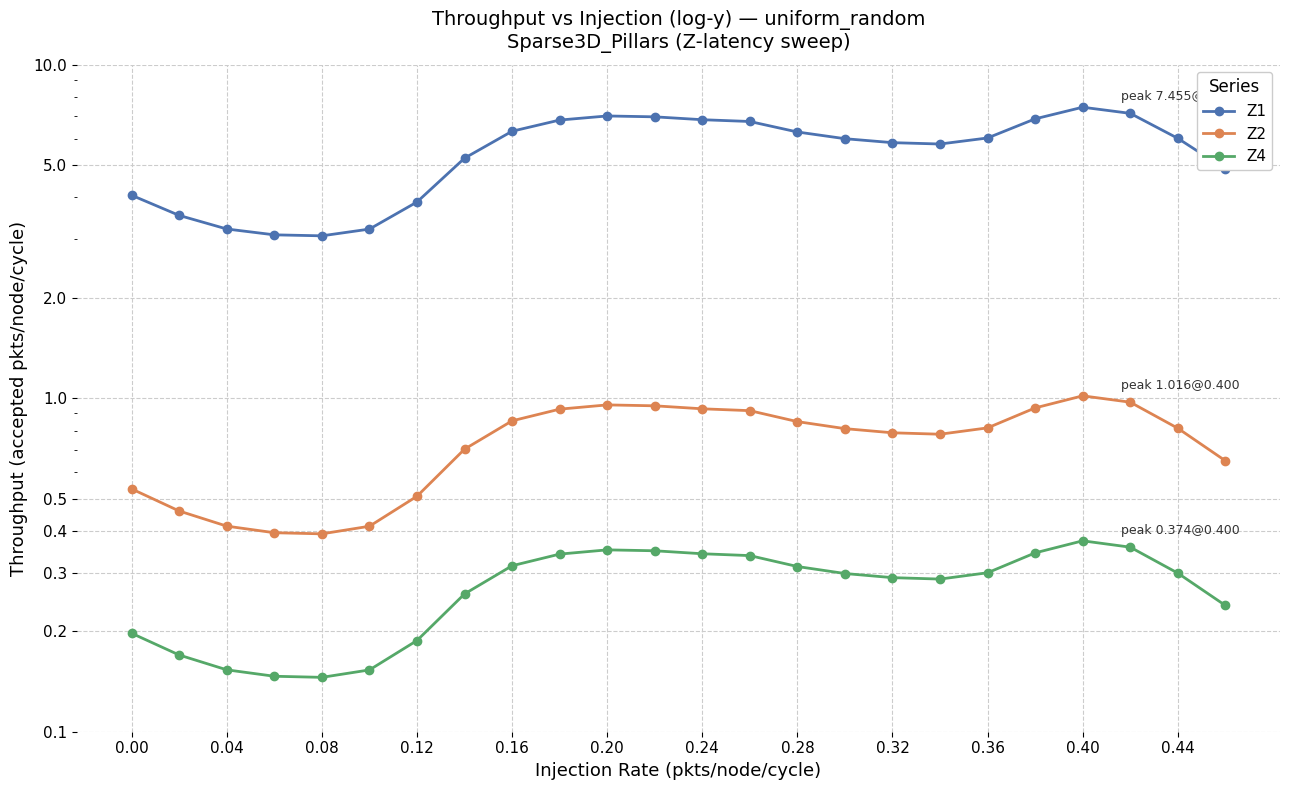

Read the Z1 value at 0.00.

4.1